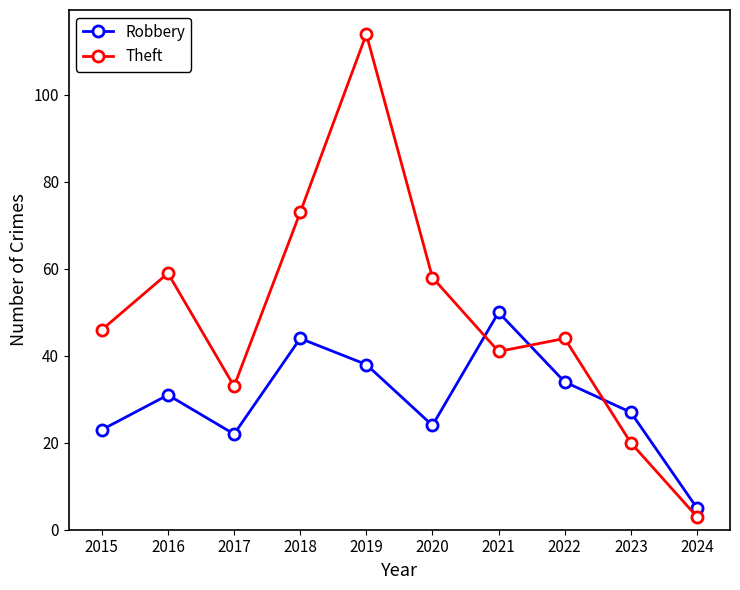

Does the chart have visible grid lines?

No